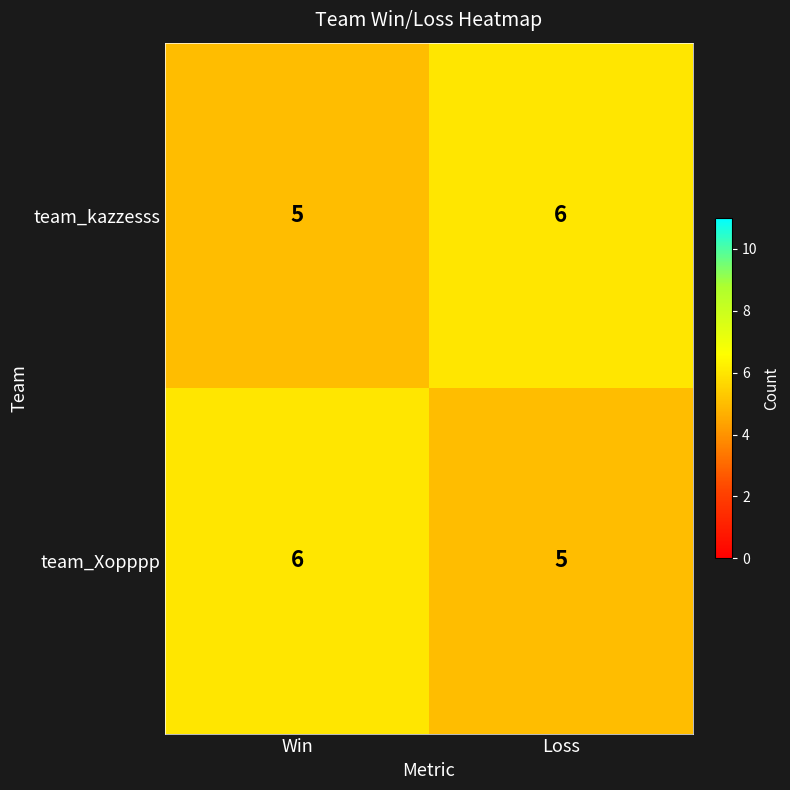

Is it true that team_kazzesss equals 5 at Win?

True